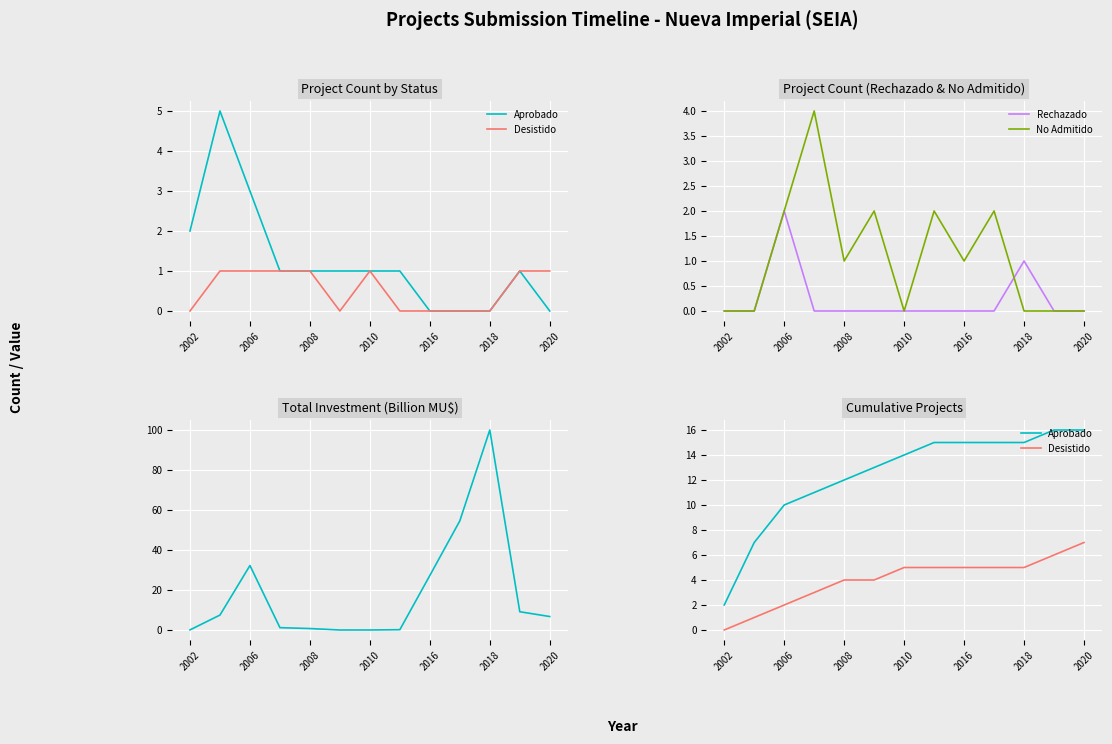

Count the number of data series in this chart.

5